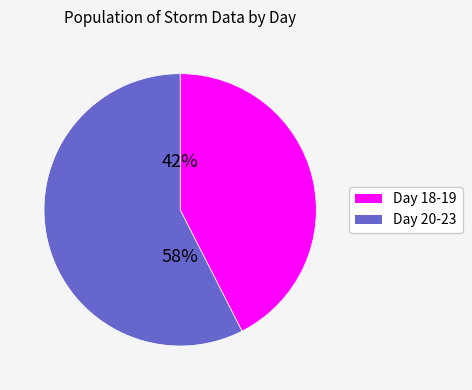

To the nearest percent, what is the average slice percentage?

50%